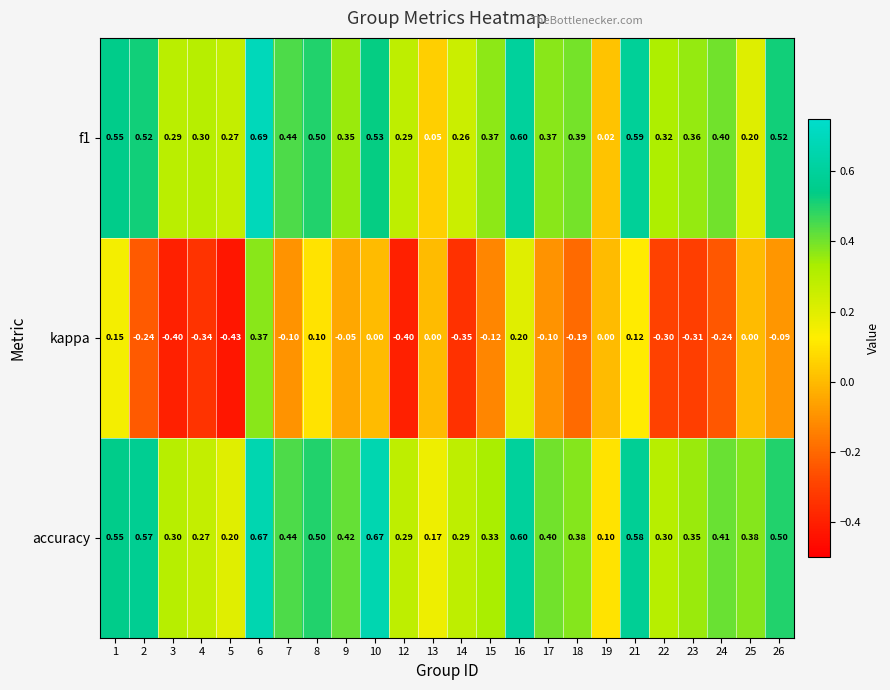

How many negative values does the kappa series have?

15